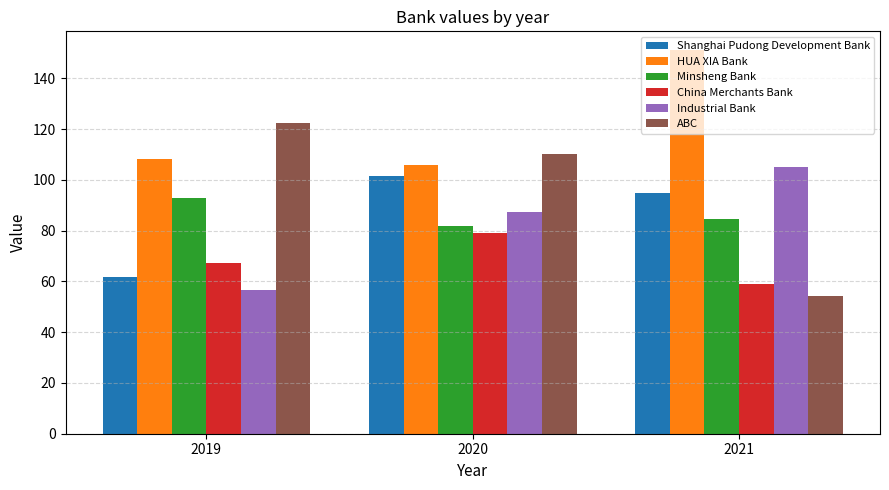

Rank the series by their maximum value, from highest to lowest.

HUA XIA Bank, ABC, Industrial Bank, Shanghai Pudong Development Bank, Minsheng Bank, China Merchants Bank